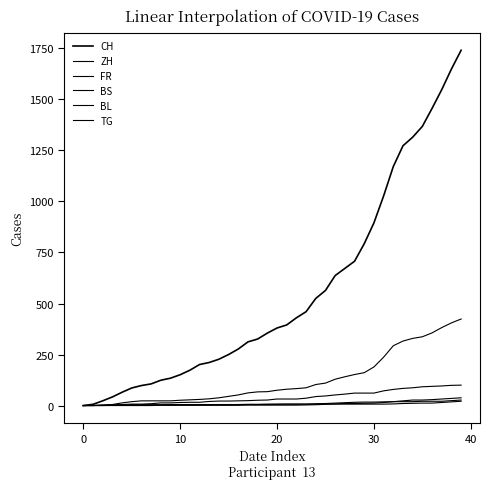

Does the chart display data point markers on the line(s)?

No